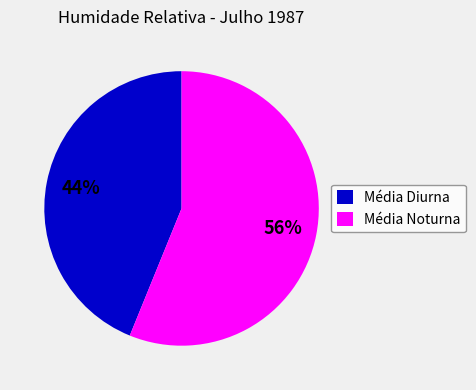

Which category has the smallest portion of the pie?

Média Diurna